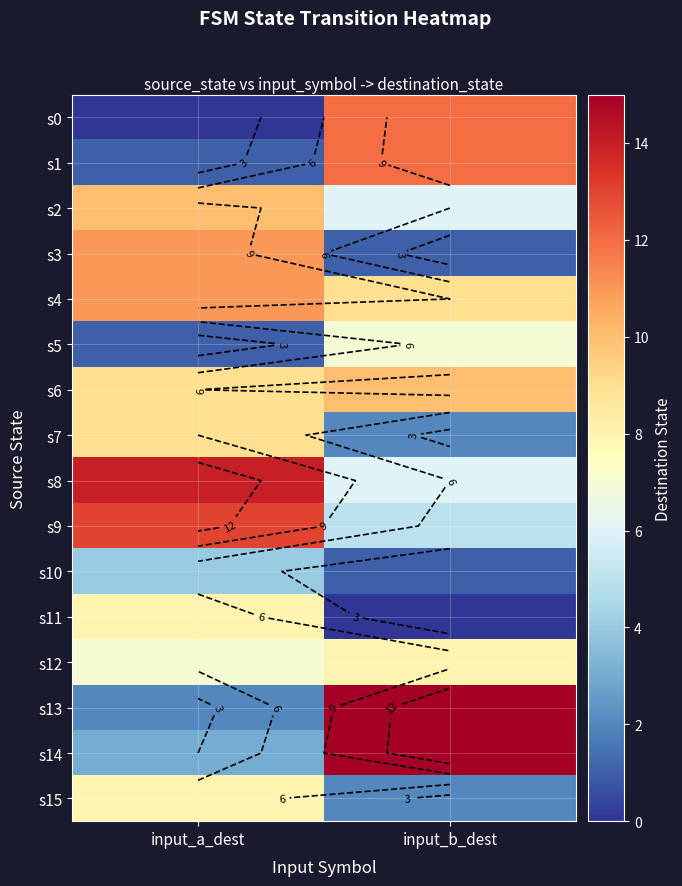

Which category has the lowest value in the s6 series?

input_a_dest